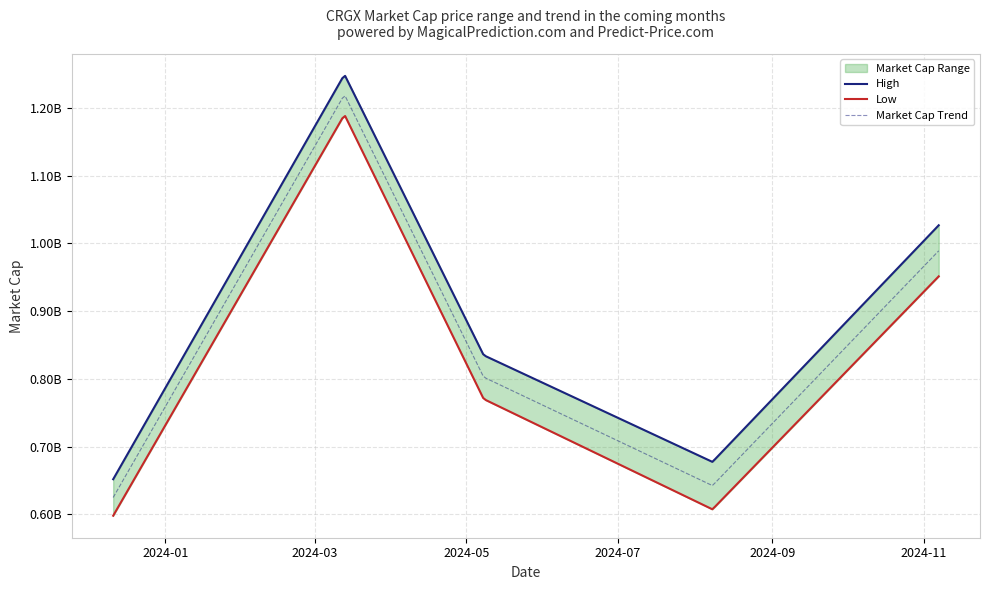

What is the value of the 5th point from the left?

989140000